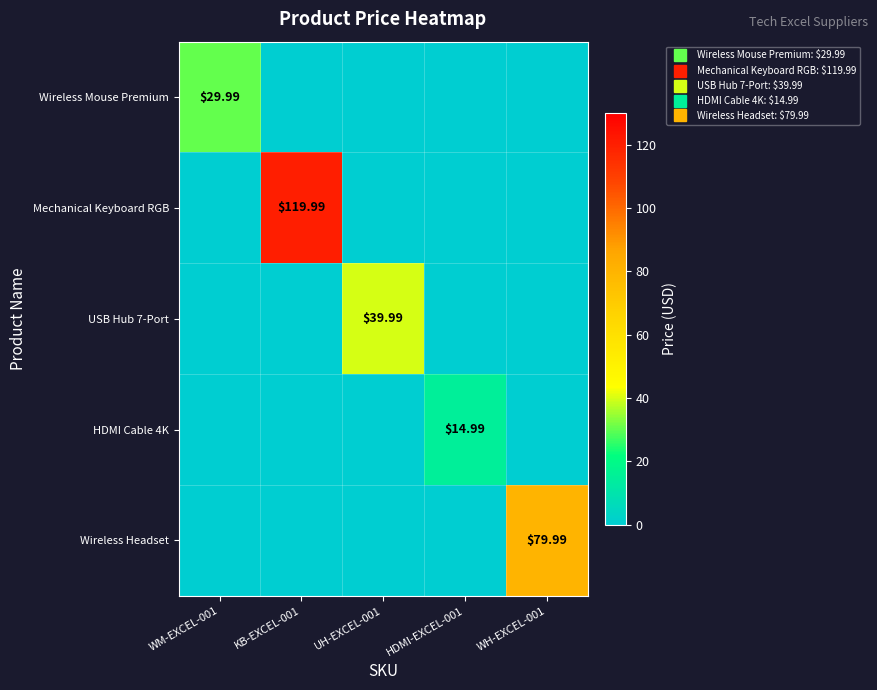

True or false: Wireless Headset has a value of 0.0 at WM-EXCEL-001.

True